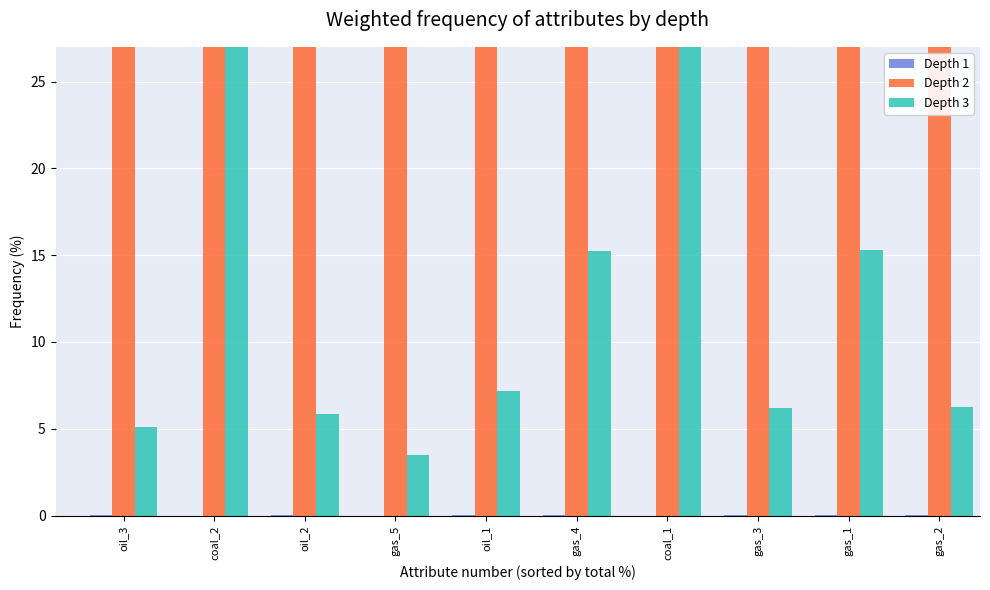

Reading right to left, extract all data points from this chart.

Depth 1: gas_2=0.0	gas_1=0.0	gas_3=0.0	coal_1=0.0	gas_4=0.0	oil_1=0.0	gas_5=0.0	oil_2=0.0	coal_2=0.0	oil_3=0.0
Depth 2: gas_2=93.7	gas_1=84.7	gas_3=93.8	coal_1=66.9	gas_4=84.7	oil_1=92.8	gas_5=96.5	oil_2=94.1	coal_2=59.0	oil_3=94.9
Depth 3: gas_2=6.2	gas_1=15.3	gas_3=6.2	coal_1=33.1	gas_4=15.2	oil_1=7.2	gas_5=3.5	oil_2=5.9	coal_2=41.0	oil_3=5.1